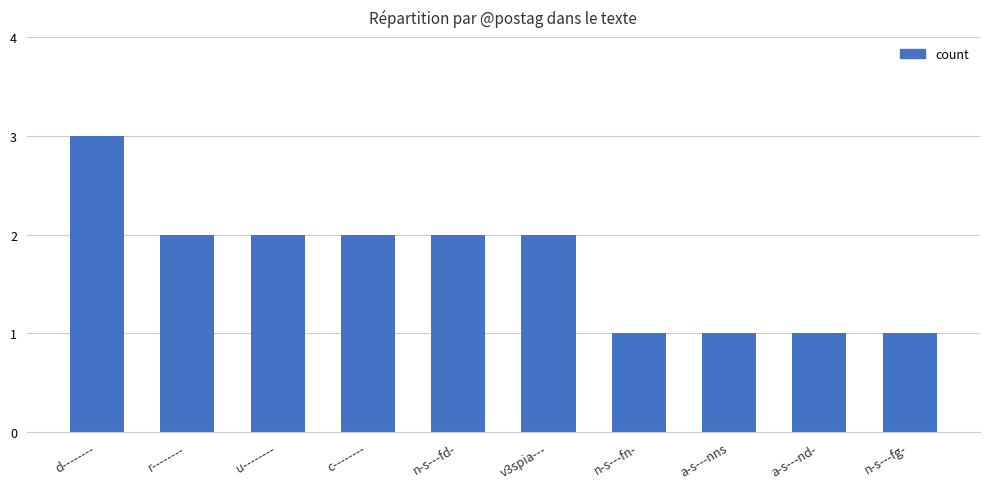

Is it true that the value at v3spia--- is 2?

True